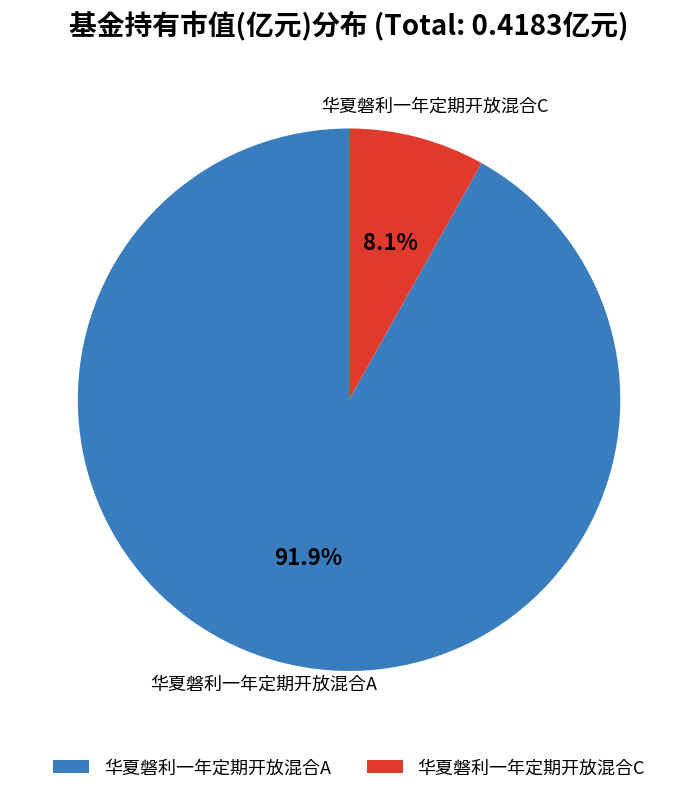

Count the number of slices in the pie.

2